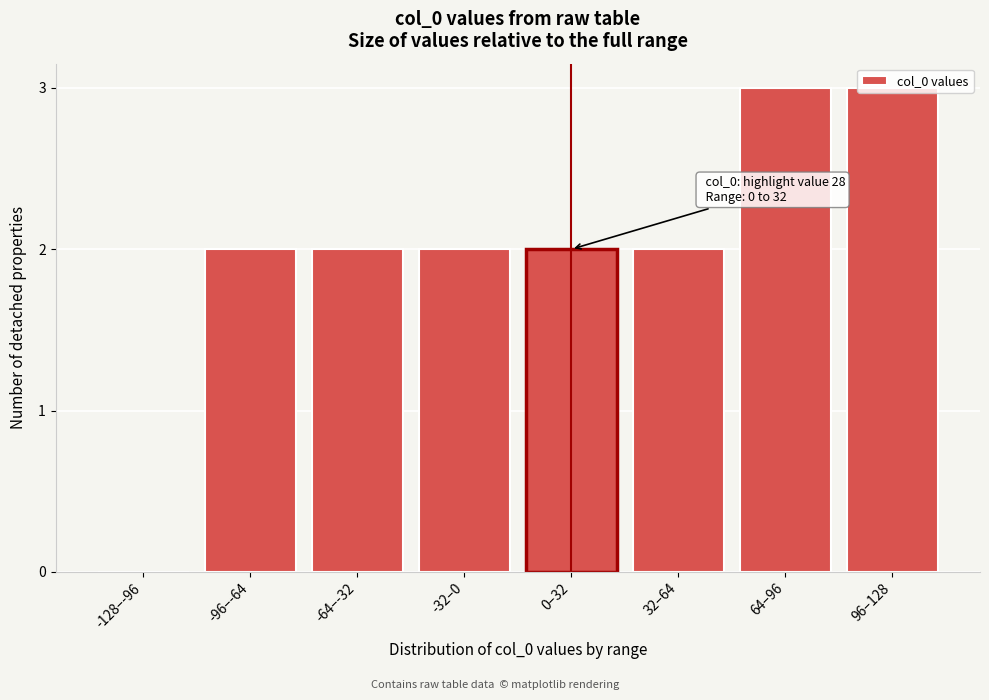

What is the sum of the values at -96–-64 and 32–64?

4